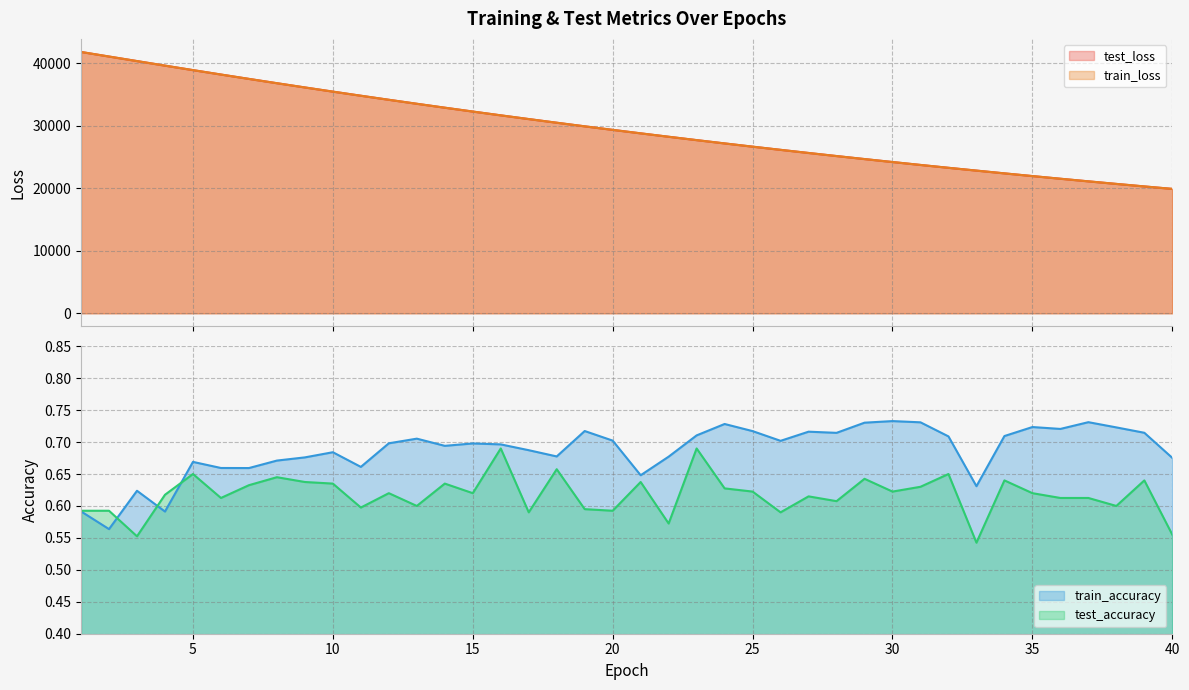

At which label is test_loss closest to 30830?

17